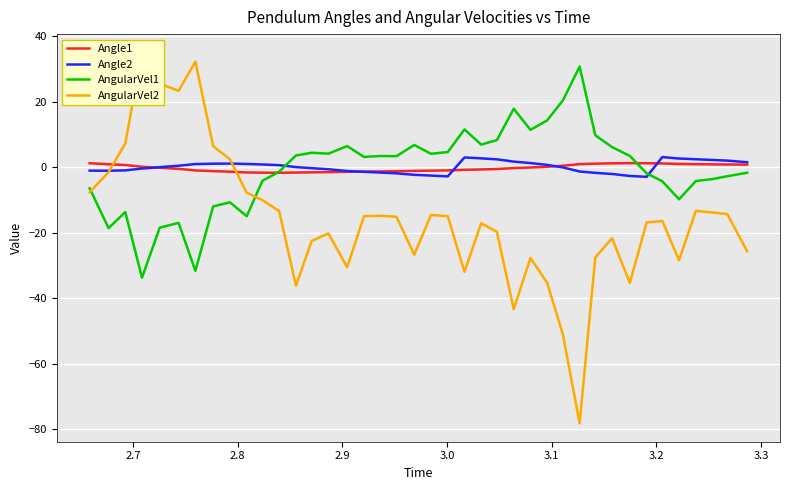

What is the lowest value of the AngularVel1 series?

-33.7